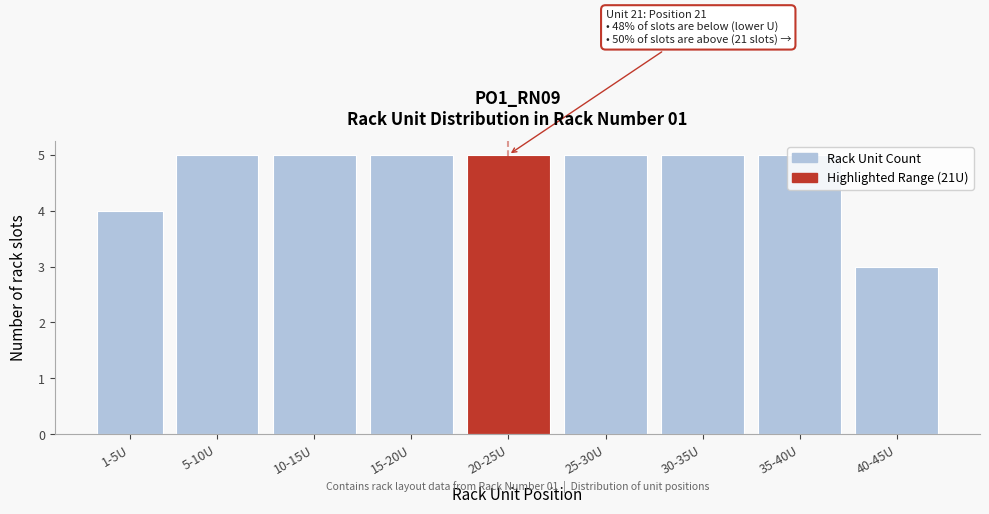

Which category has the lowest value across all series?

40-45U